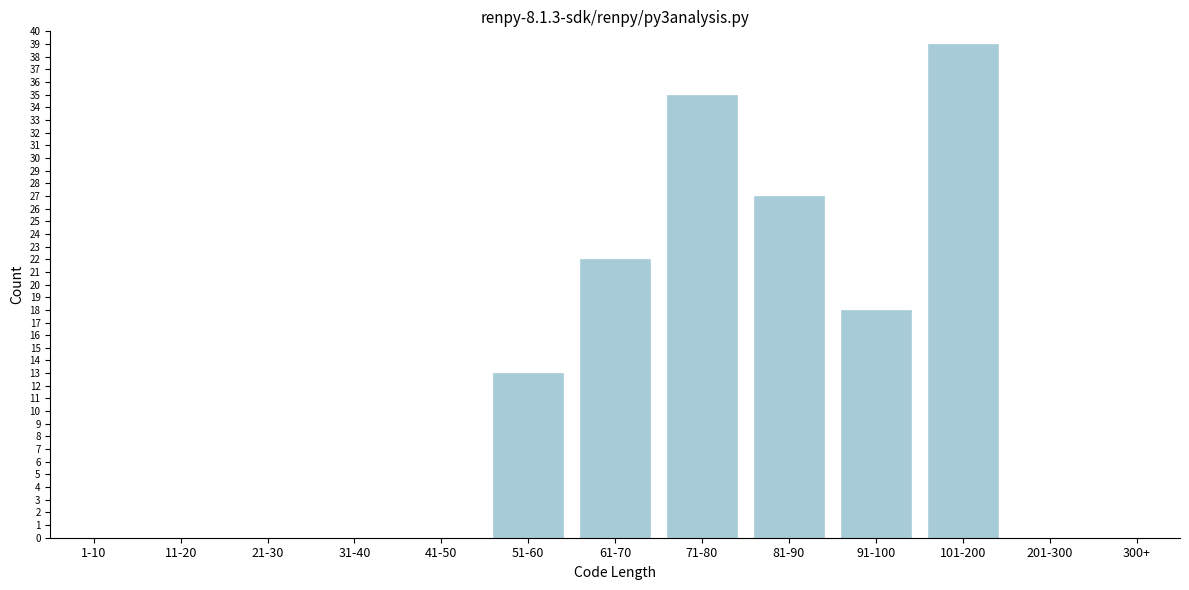

Reading left to right, transcribe all the data shown in this chart.

1-10=0	11-20=0	21-30=0	31-40=0	41-50=0	51-60=13	61-70=22	71-80=35	81-90=27	91-100=18	101-200=39	201-300=0	300+=0